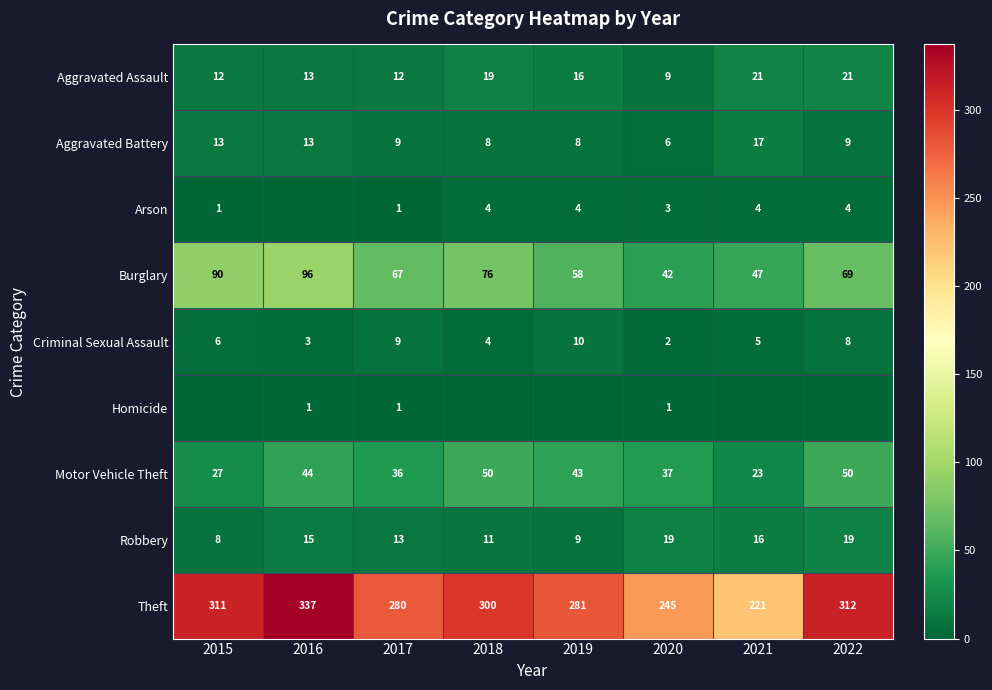

What is the difference between the highest and lowest values at 2018?

300